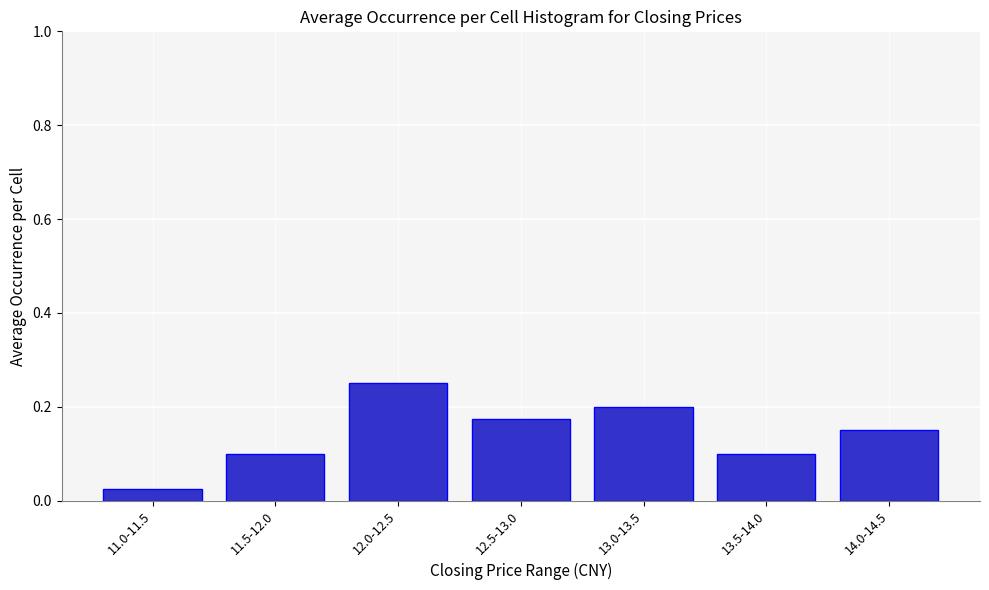

Between 13.0-13.5 and 14.0-14.5, which is larger?

13.0-13.5